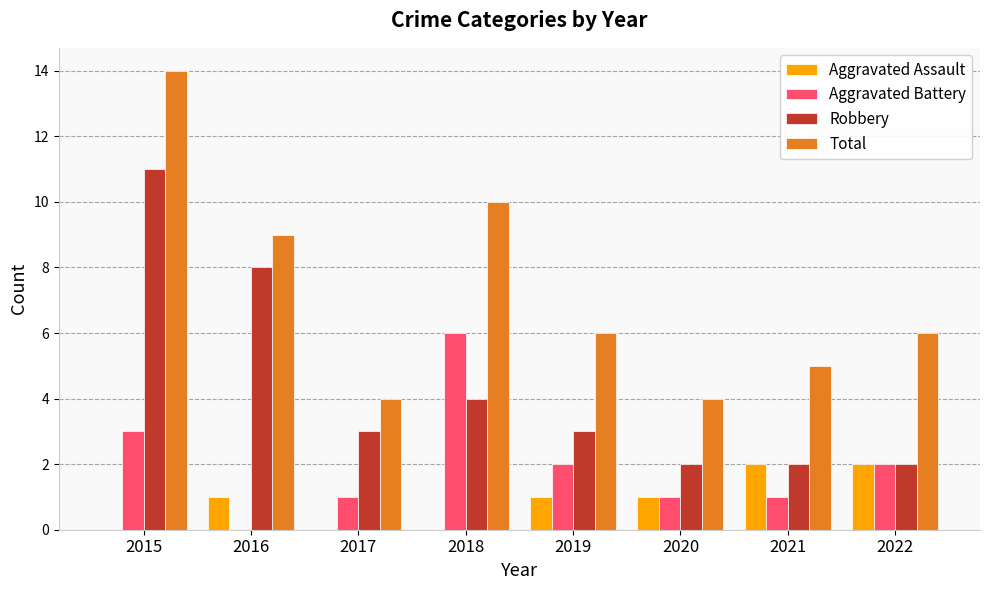

Is the value of Robbery at 2015 greater than the value of Aggravated Battery at 2020?

Yes